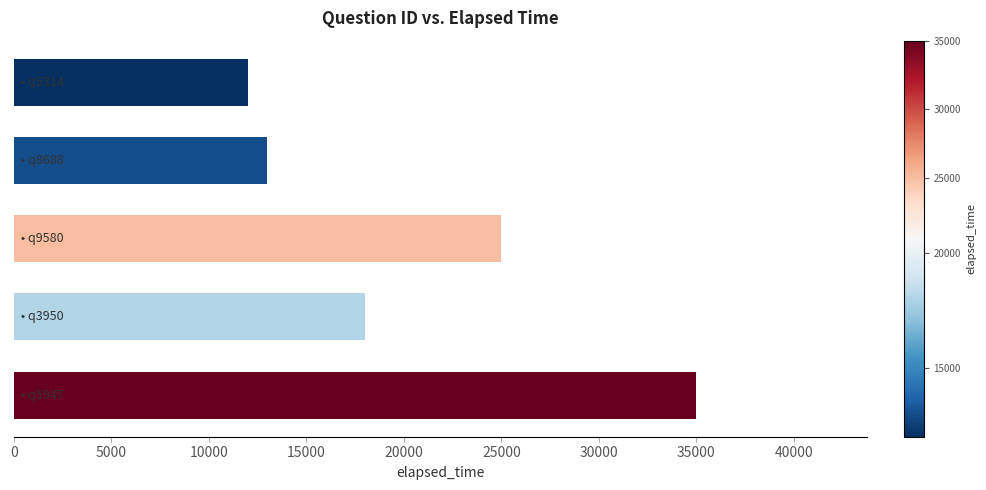

What is the sum of all values?

103000